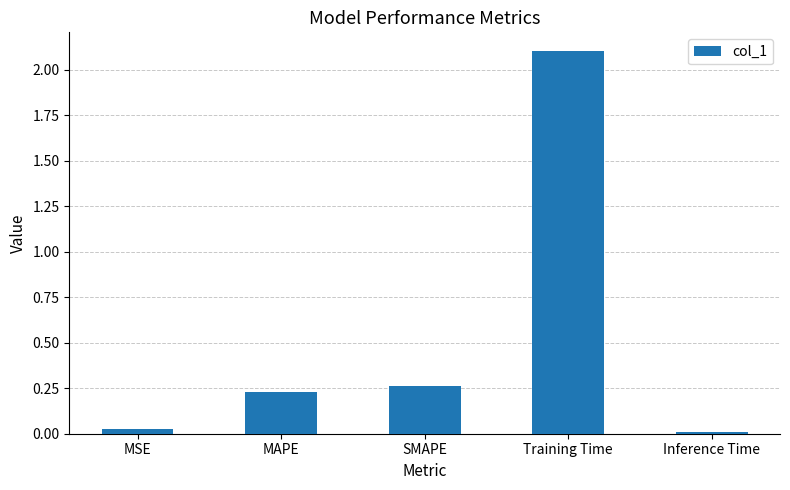

What is the difference between the maximum and second lowest values?

2.1